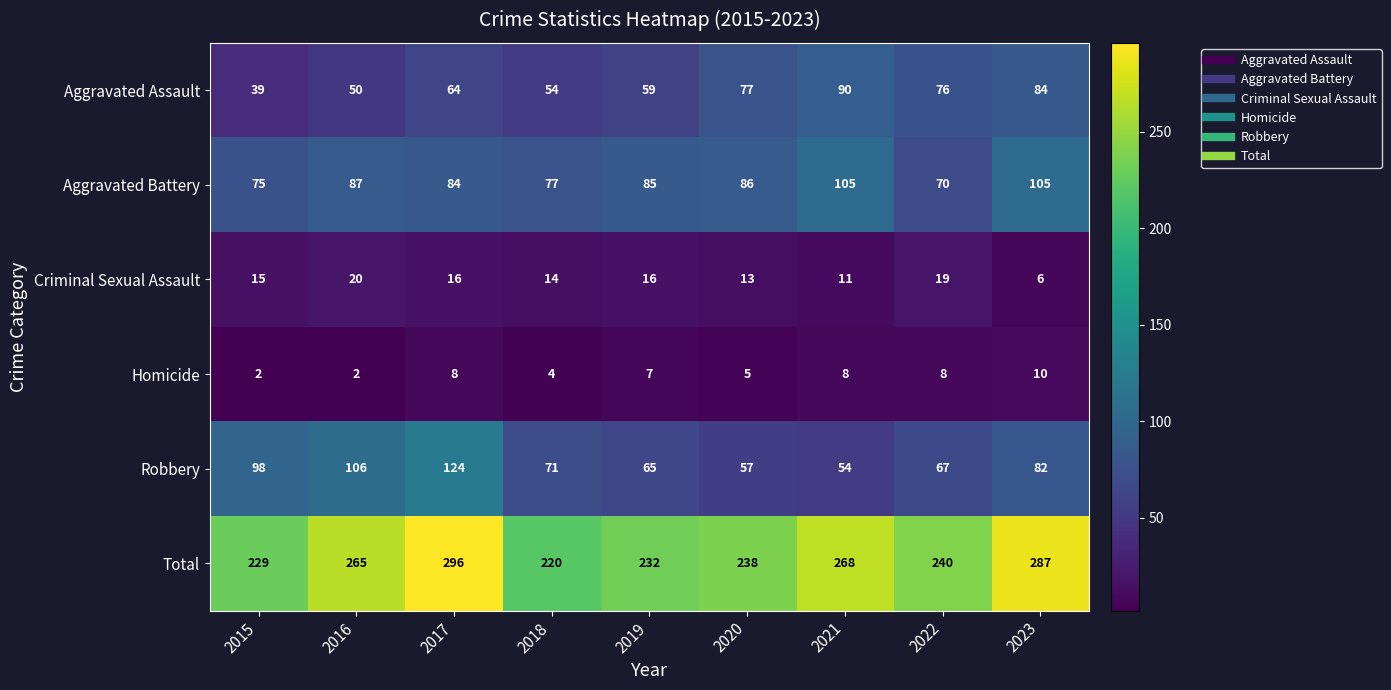

The Total series shows 409 at 2021. True or false?

False